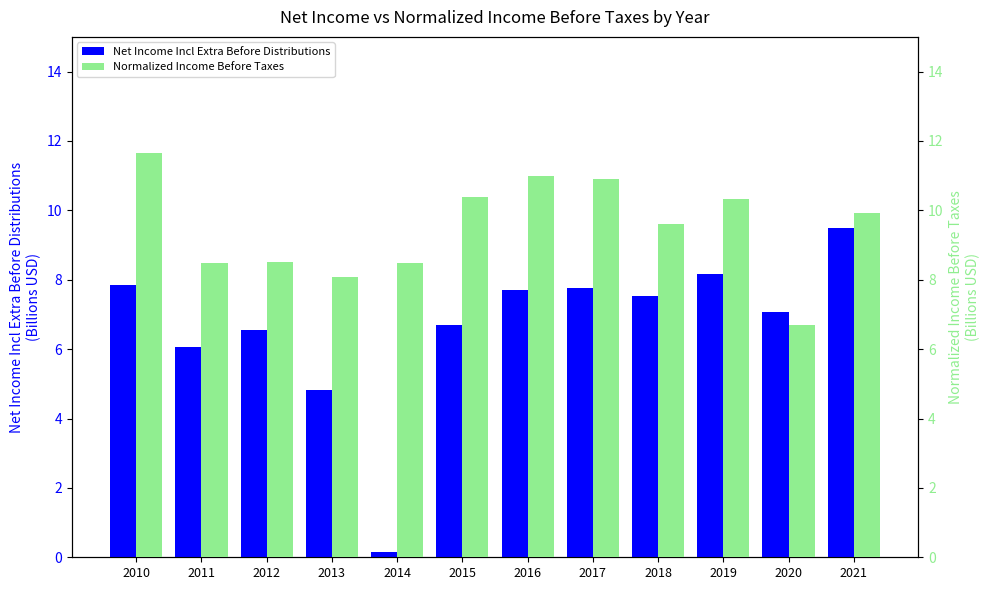

What is the highest value of the Net Income Incl Extra Before Distributions series?

9.5